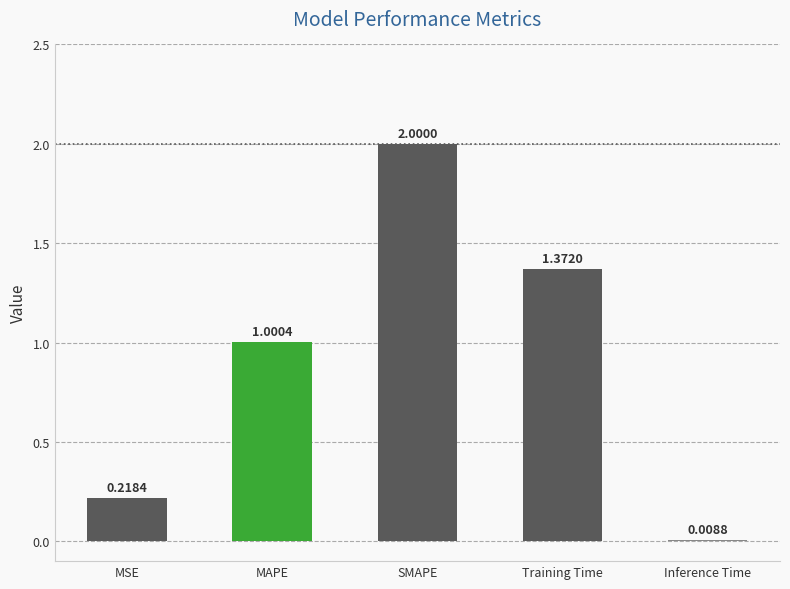

Which has a higher value, MAPE or MSE?

MAPE